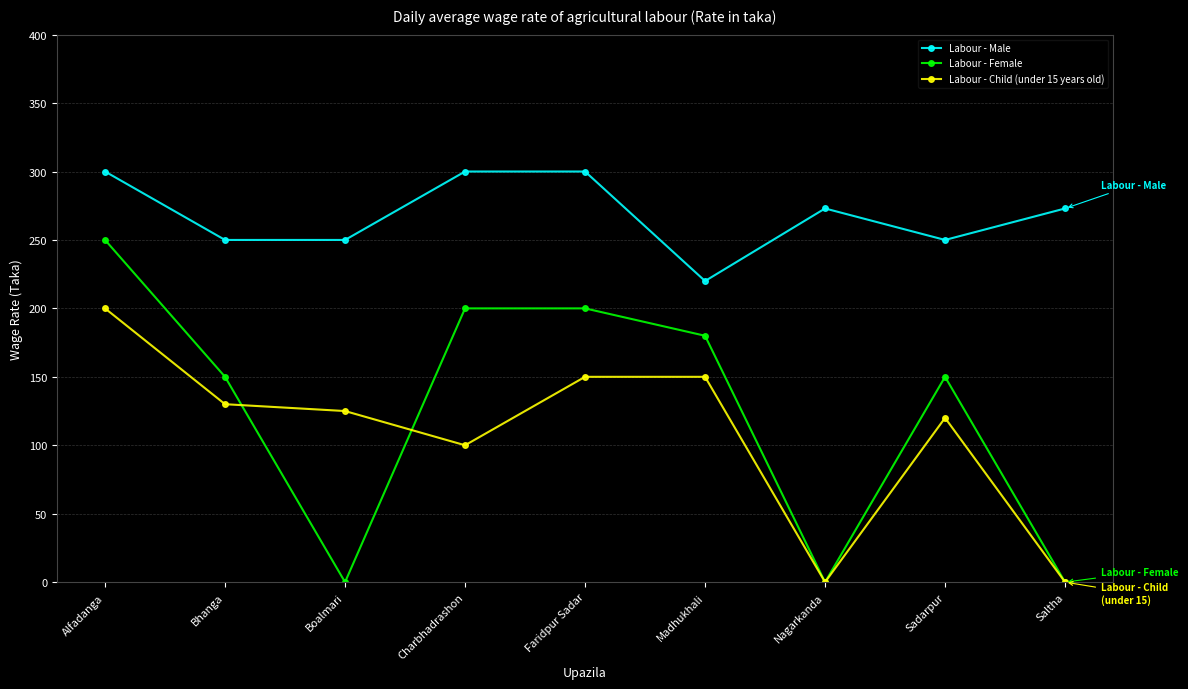

What are all the series names shown in the legend?

Labour - Male, Labour - Female, Labour - Child (under 15 years old)